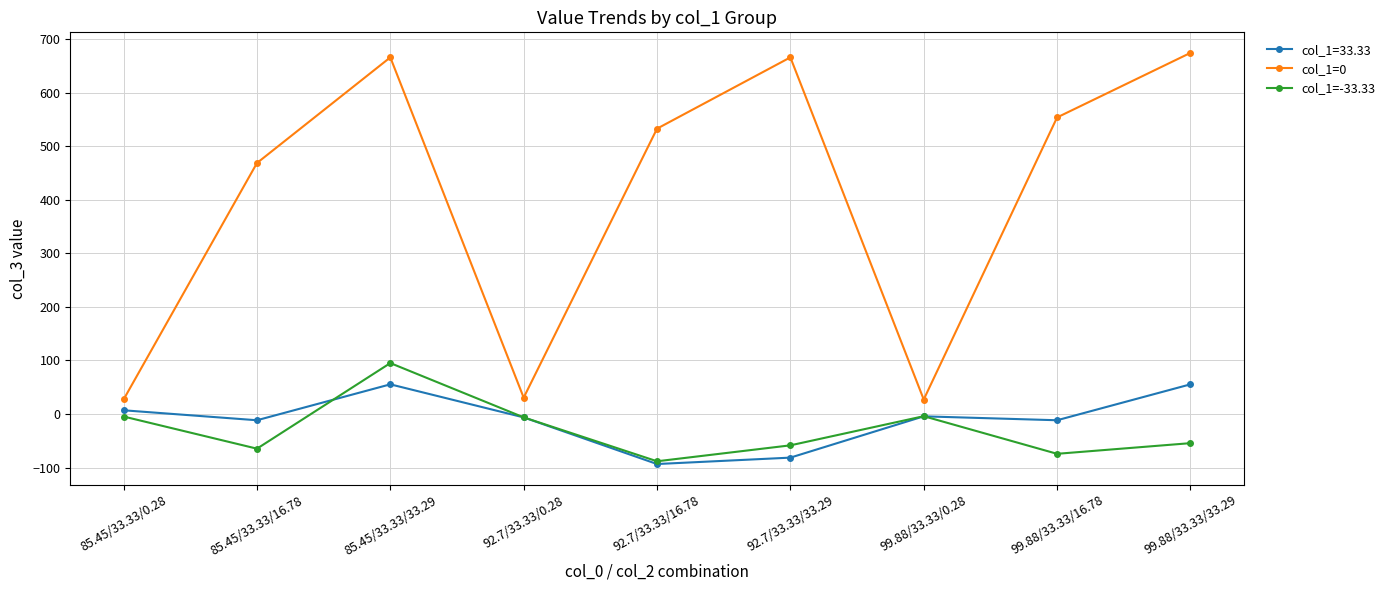

At which category does the chart reach its minimum across all series?

92.7/33.33/16.78